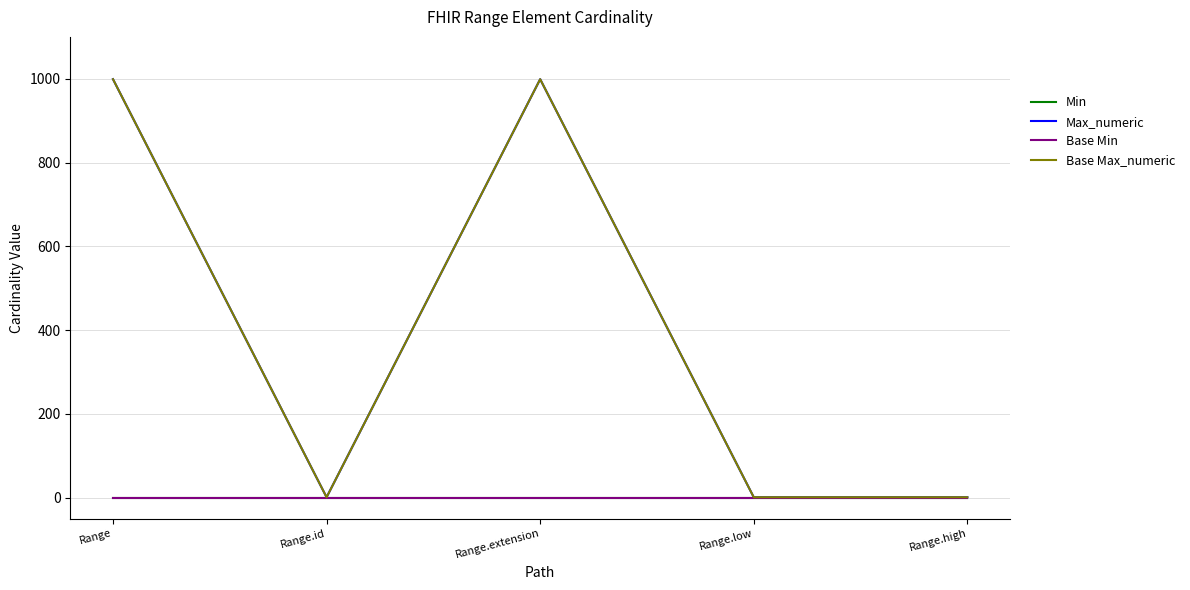

In Max_numeric, how many points are lower than both neighbors (excluding endpoints)?

1